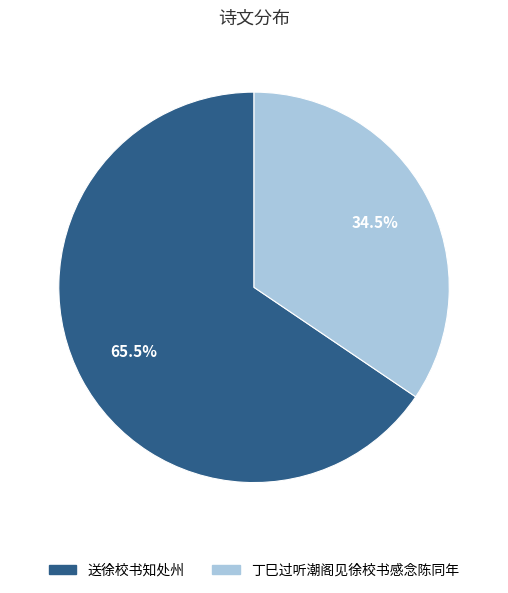

Is there a majority slice in this chart?

Yes